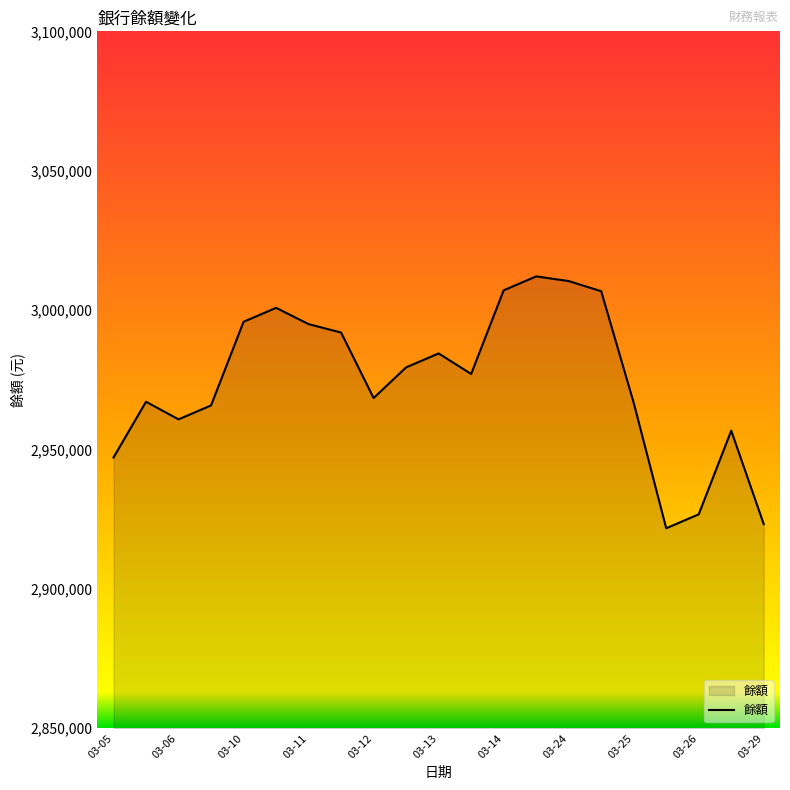

How many interior local valleys (lower than both neighbors) does the data have?

4